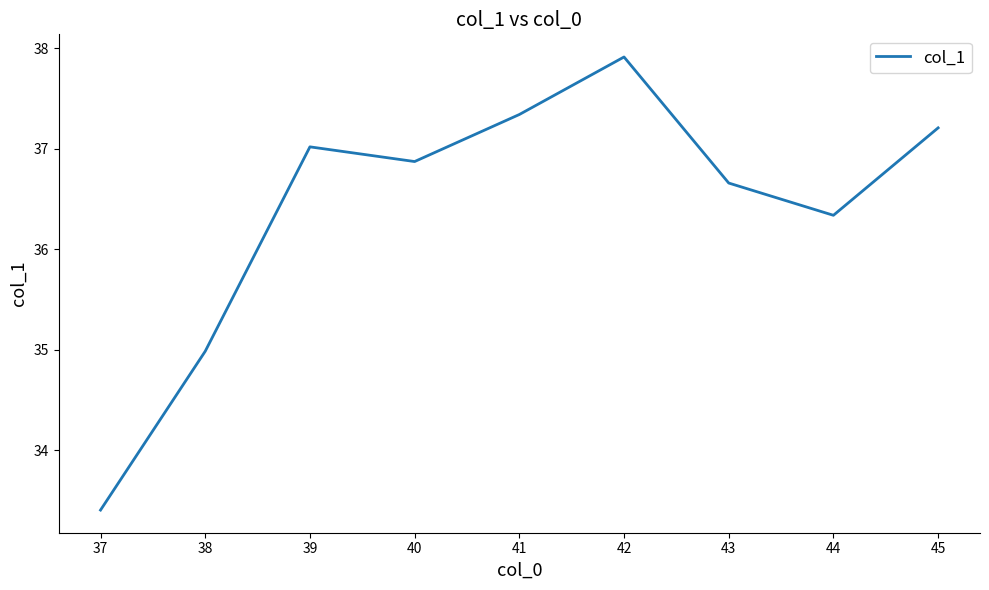

At which category does the data reach its first local valley?

40